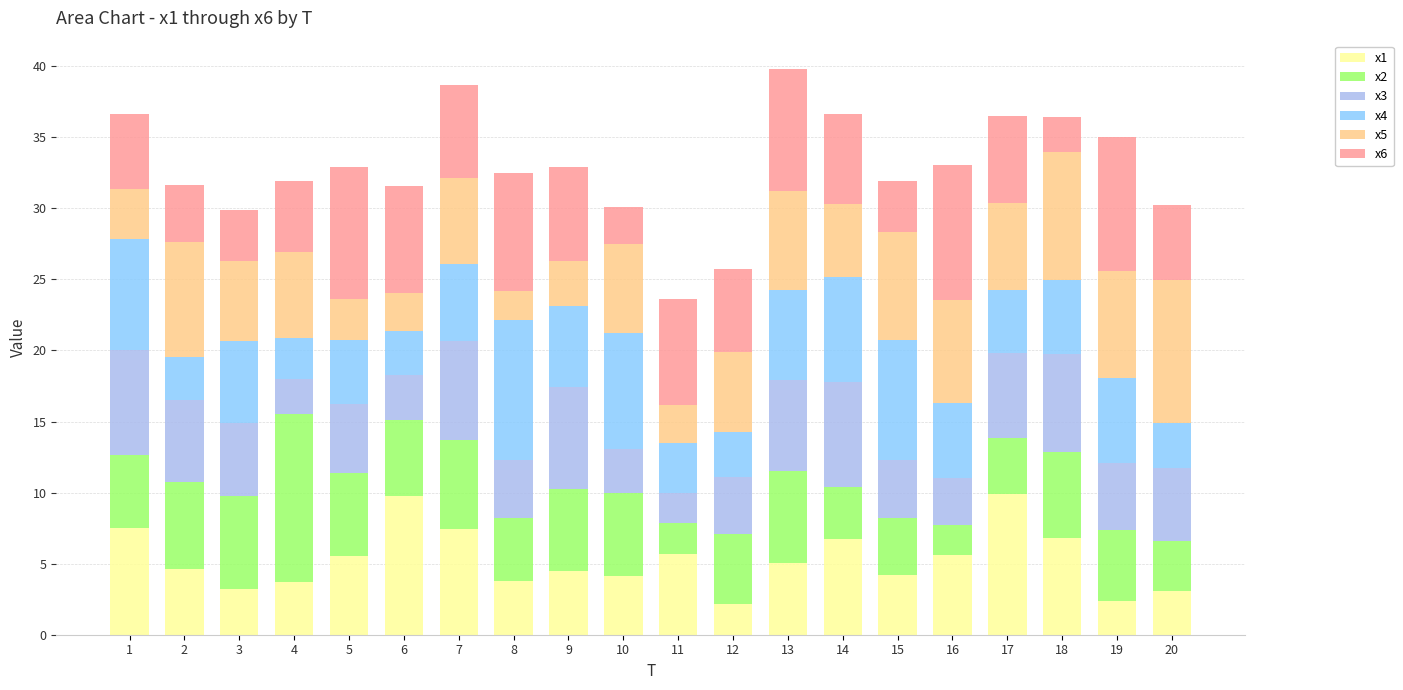

What is the difference between the maximum and minimum values in the x1 series?

7.8